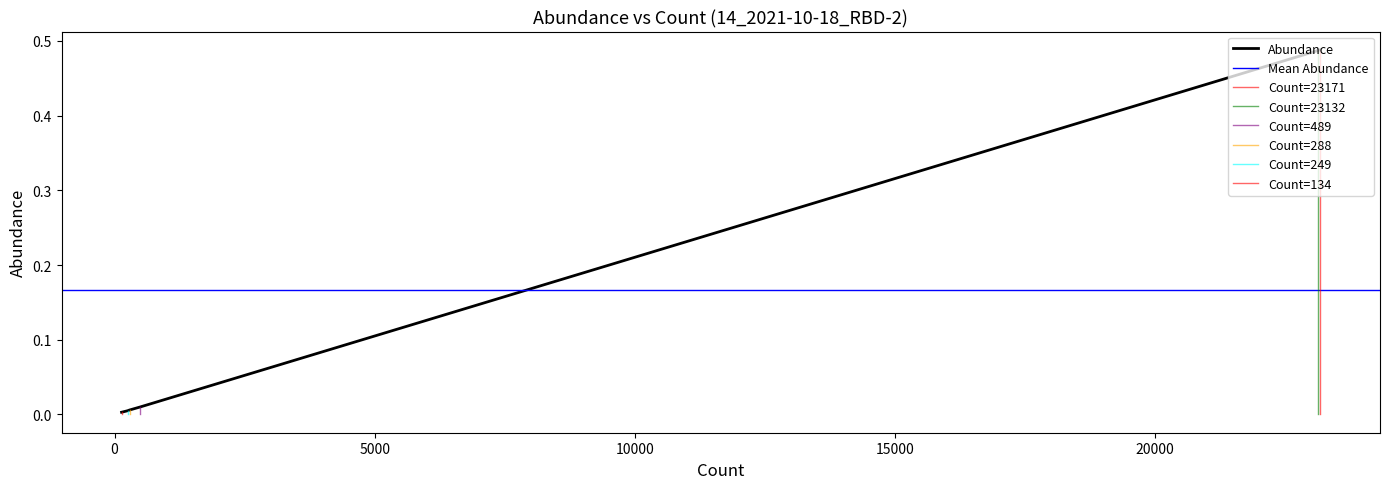

The value at 288 is 0.0. True or false?

True